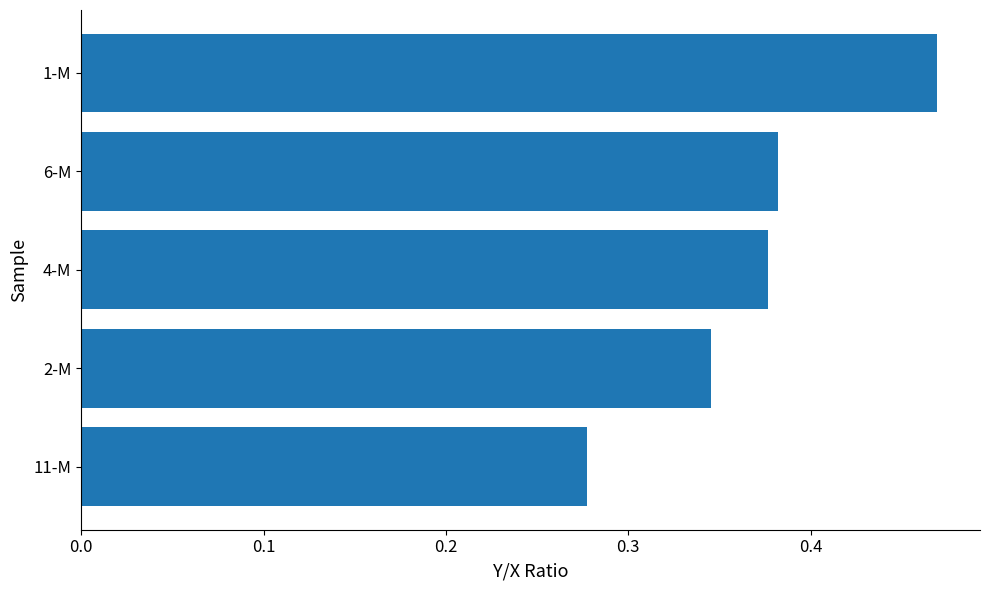

What is the sum of the values at 1-M and 2-M?

0.8